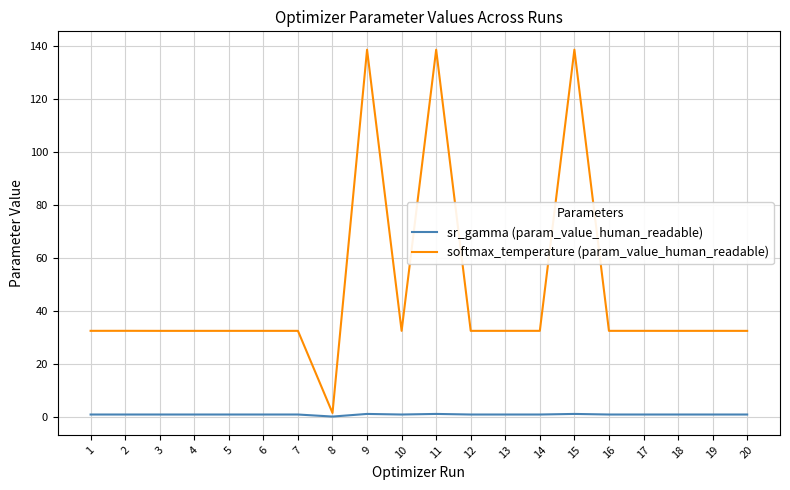

Is this an area chart (filled region under the line)?

No